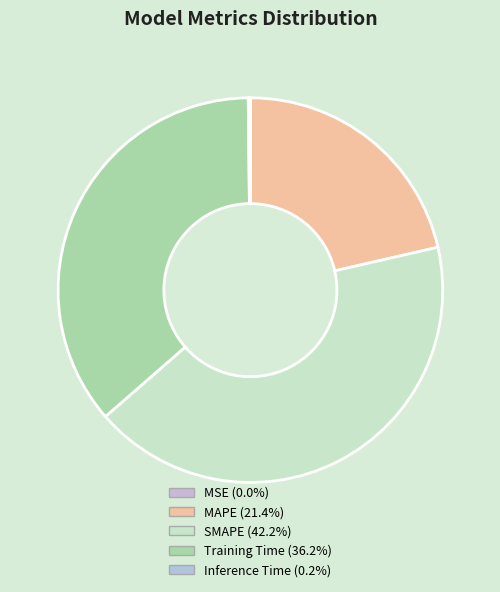

How many segments does this pie chart have?

5